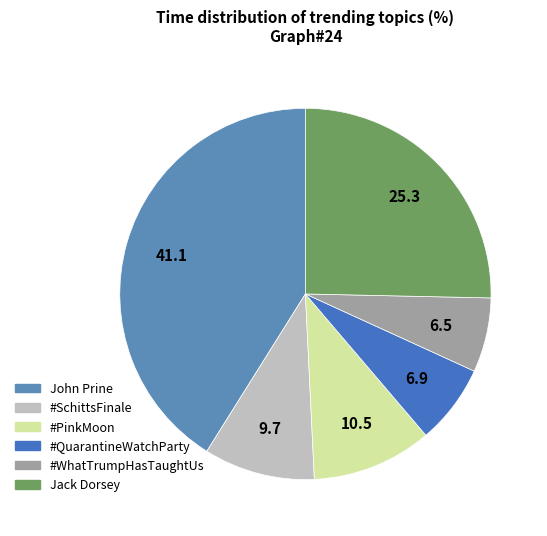

To the nearest percent, what is the average slice percentage?

17%